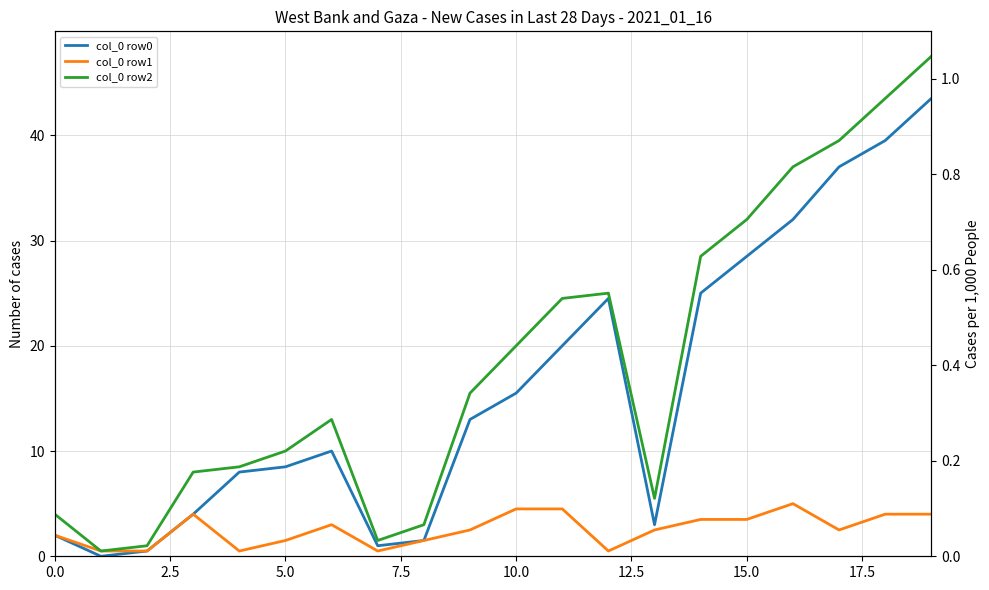

Which series has the largest range (max minus min)?

col_0 row2